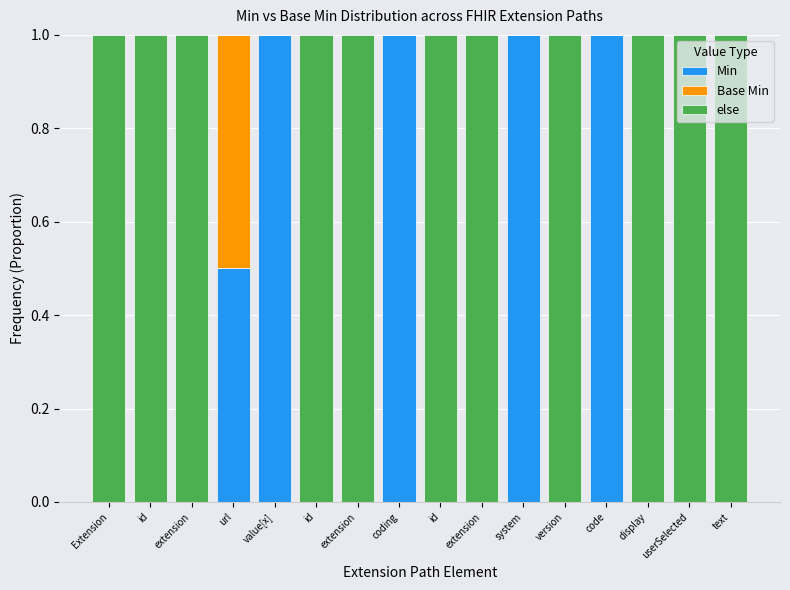

Count the Base Min values in the range 0 to 1.

16